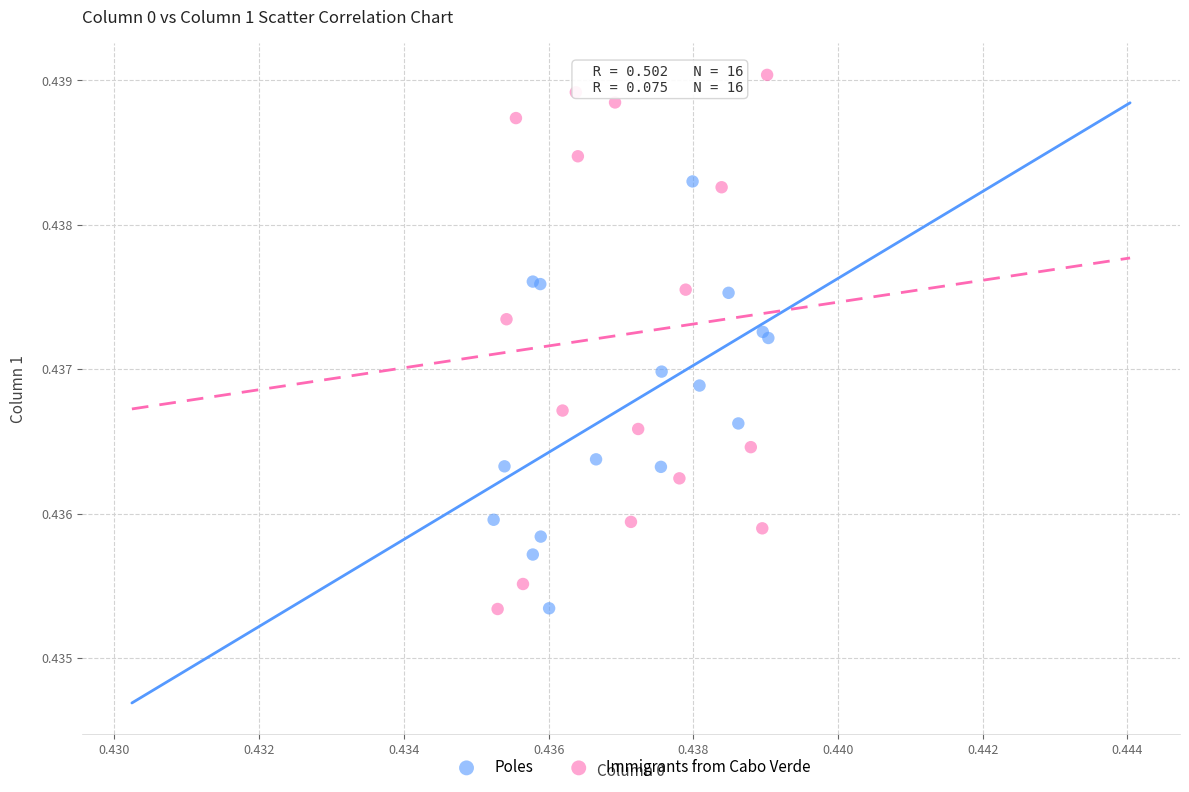

Which series has the widest spread of Y values?

Immigrants from Cabo Verde